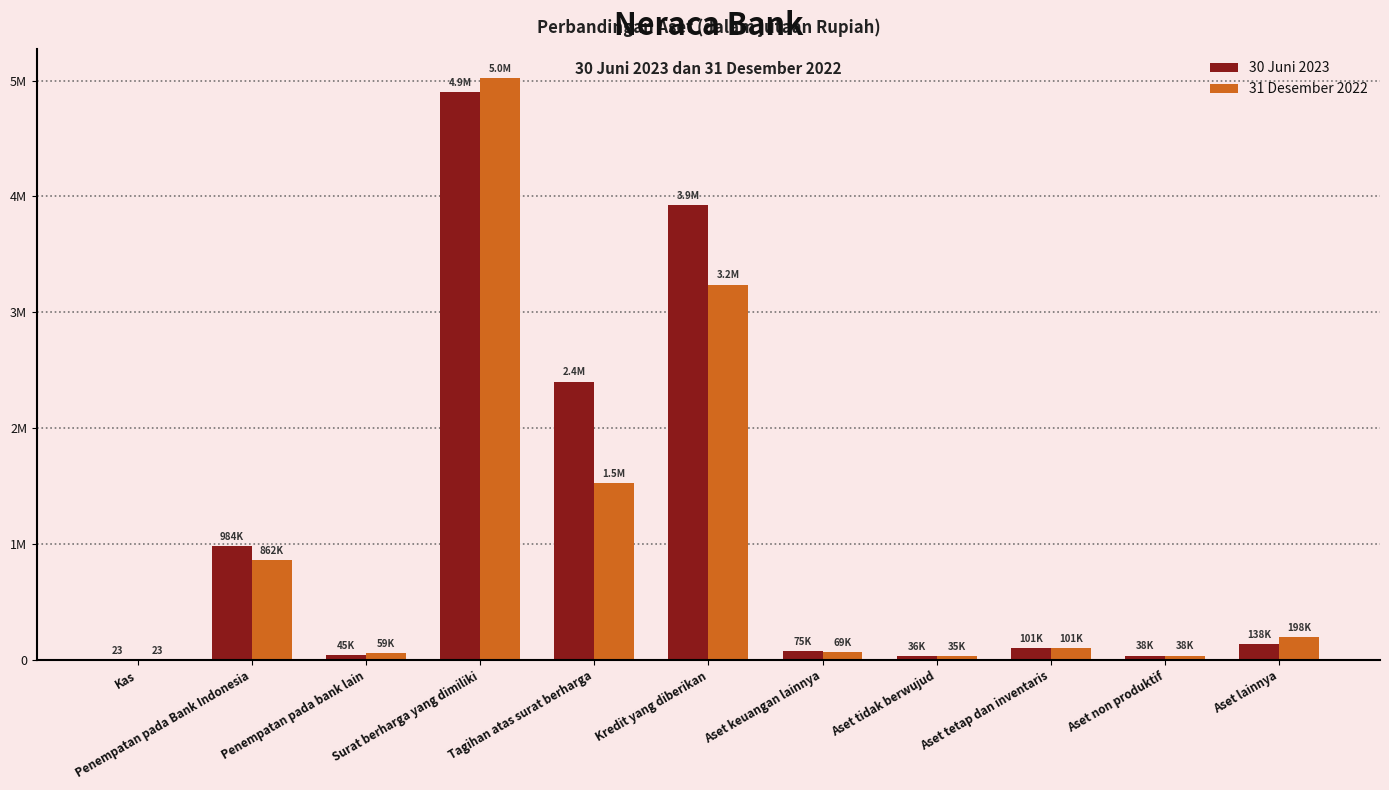

At which category is the sum across all series the highest?

Surat berharga yang dimiliki